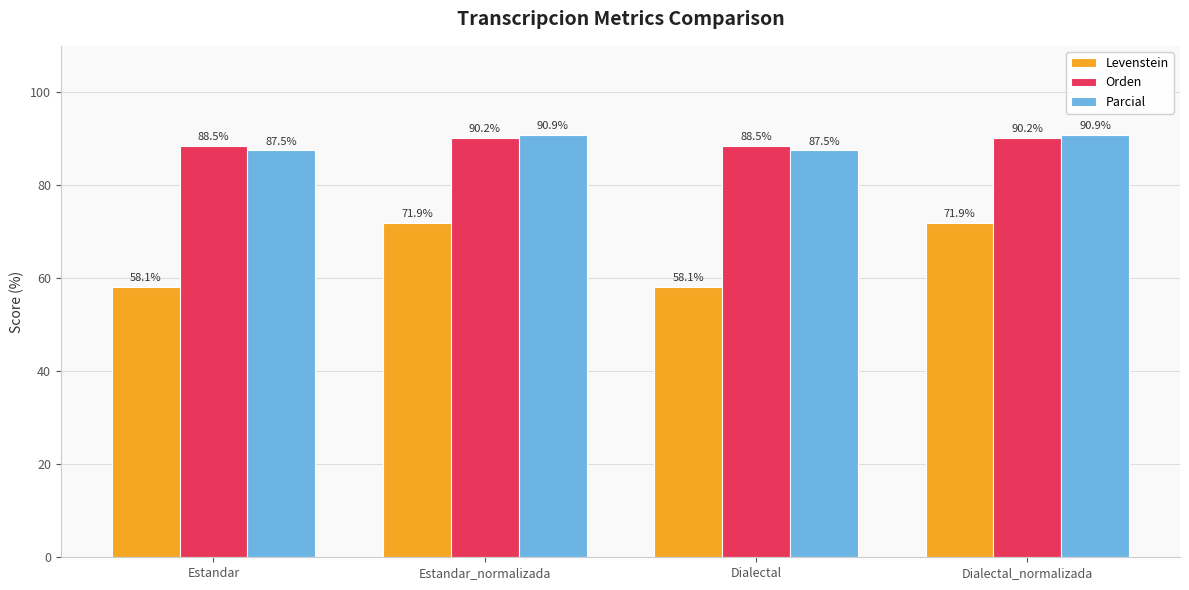

How many groups of bars are there?

4